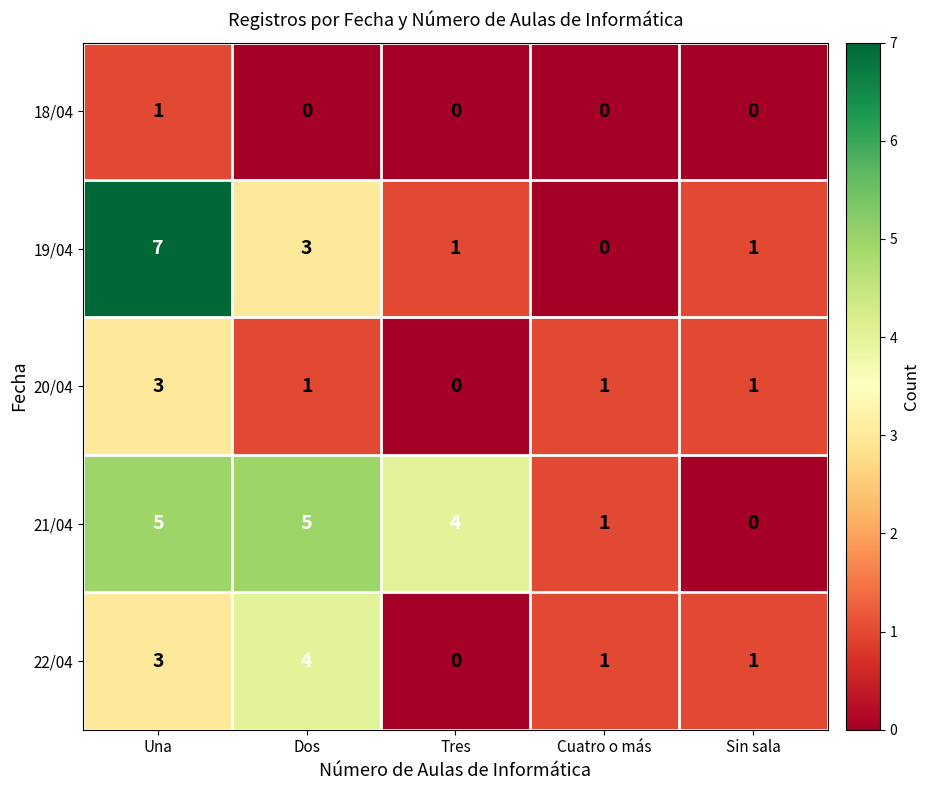

What is the maximum value shown in the chart?

7